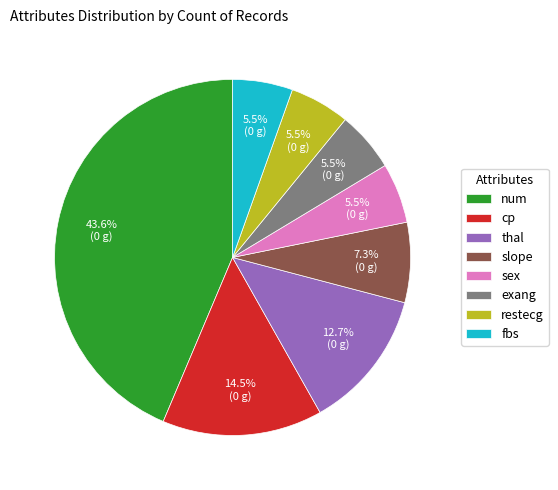

How many segments does this pie chart have?

8